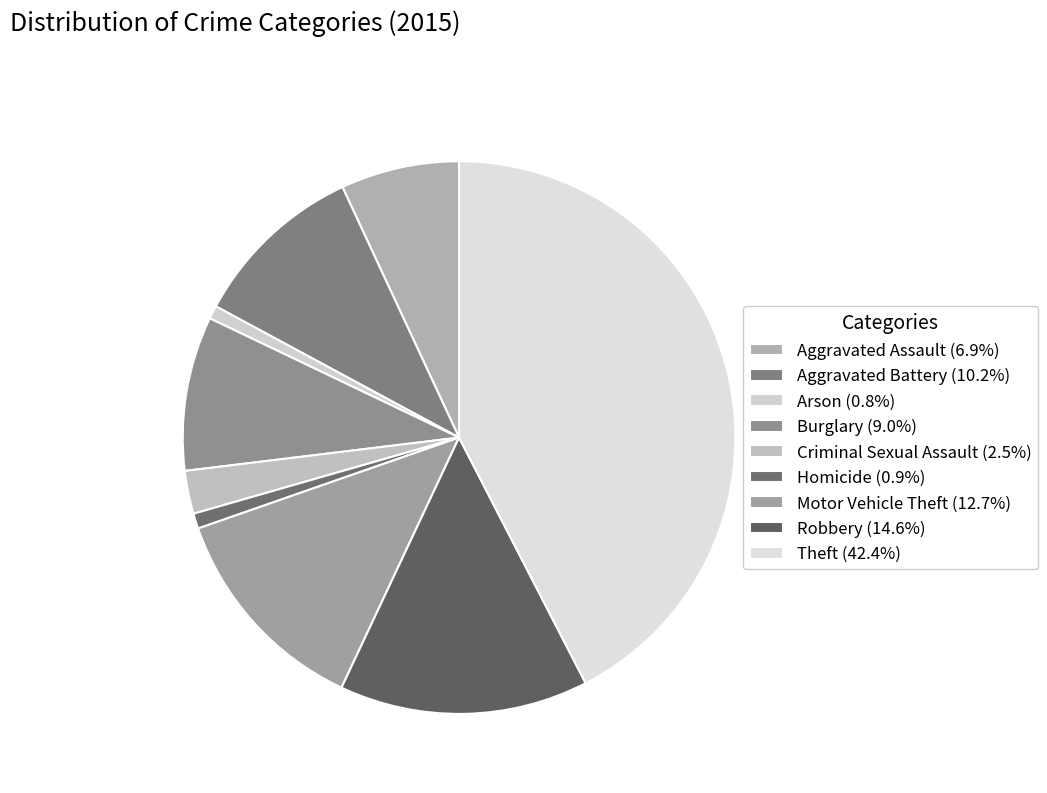

Is there any slice that represents more than half of the pie?

No